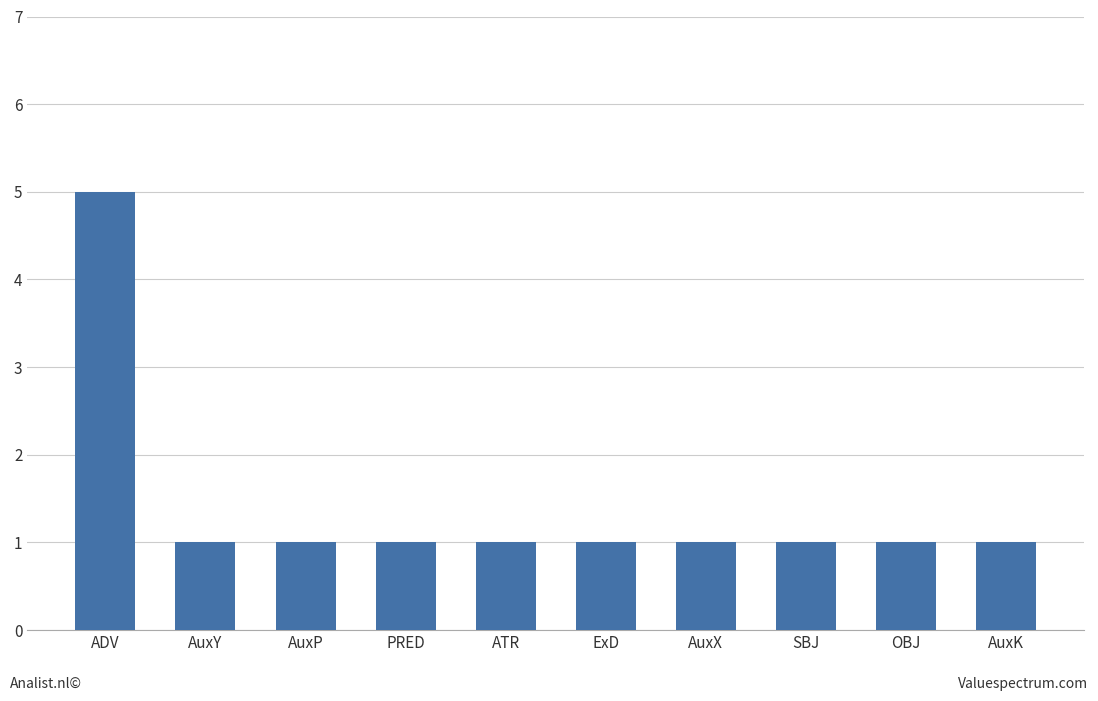

Reading right to left, transcribe all the data shown in this chart.

AuxK=1	OBJ=1	SBJ=1	AuxX=1	ExD=1	ATR=1	PRED=1	AuxP=1	AuxY=1	ADV=5